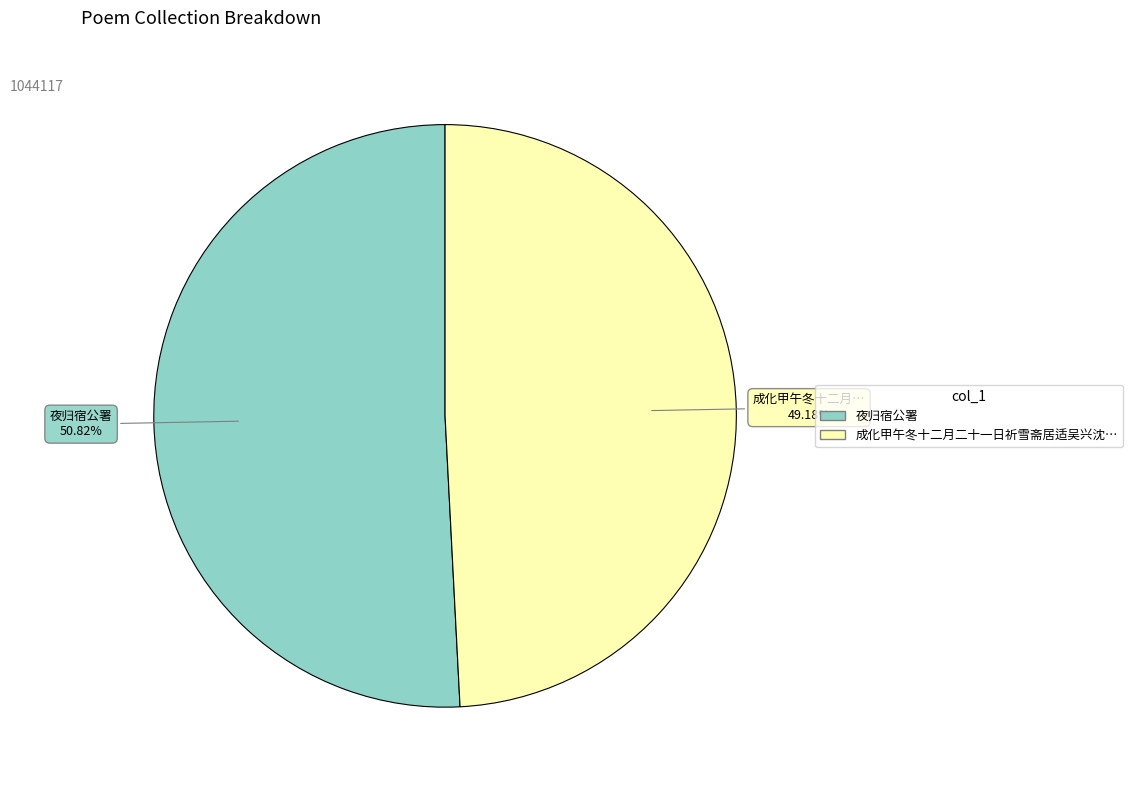

Is there a majority slice in this chart?

Yes